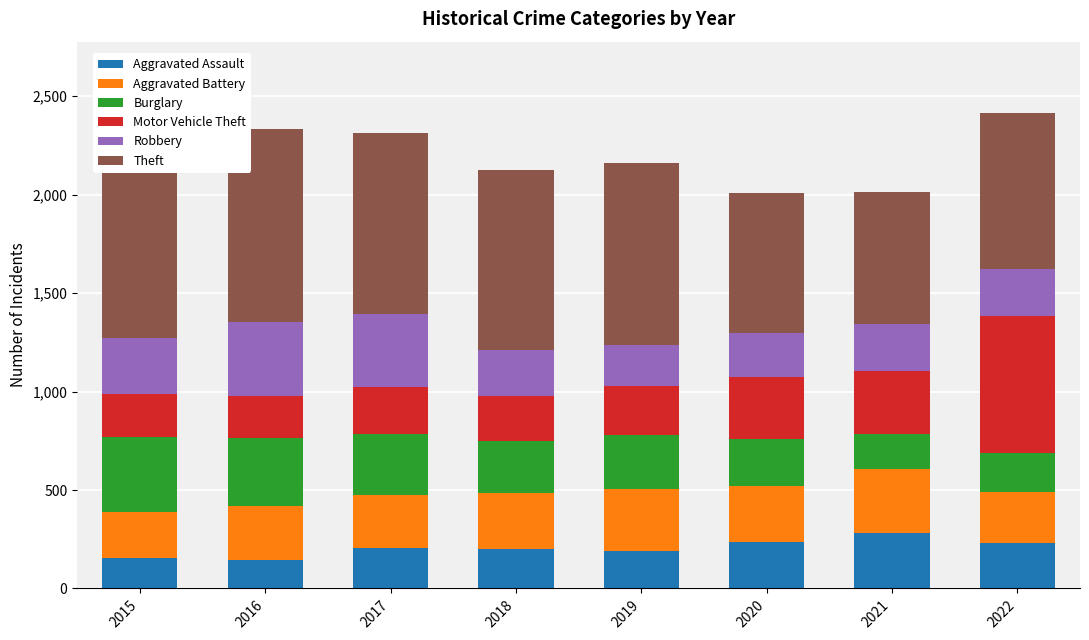

Rank the categories by Aggravated Assault value from highest to lowest.

2021, 2020, 2022, 2017, 2018, 2019, 2015, 2016